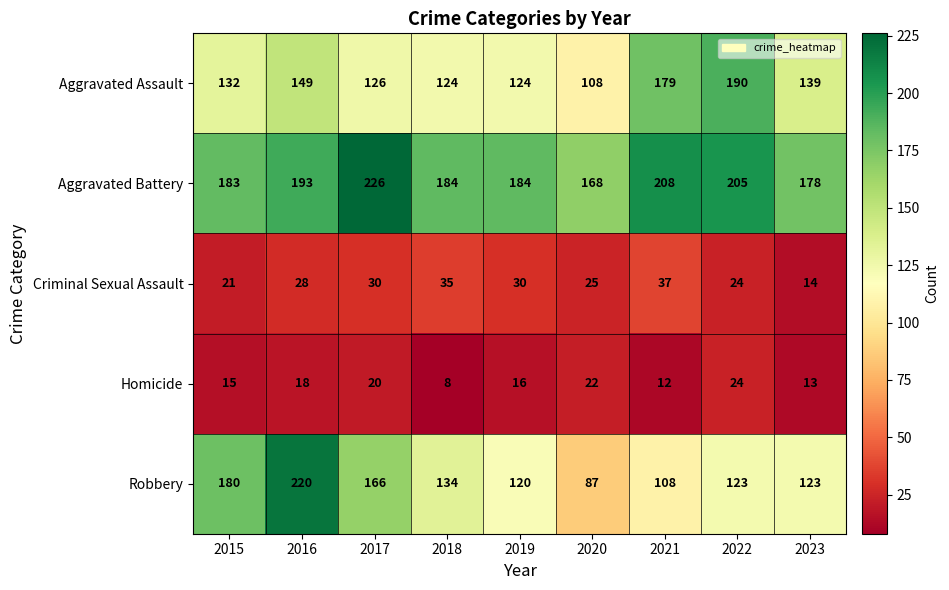

The value of Homicide at 2015 is 15. True or false?

True